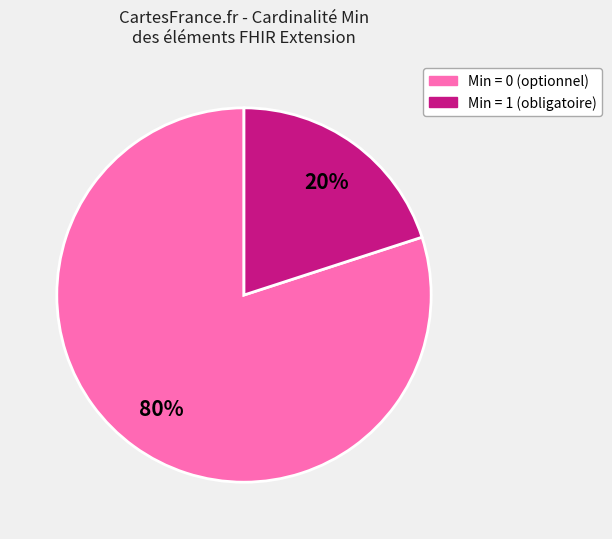

To the nearest percent, what is the difference between the largest and smallest slice percentages?

60%